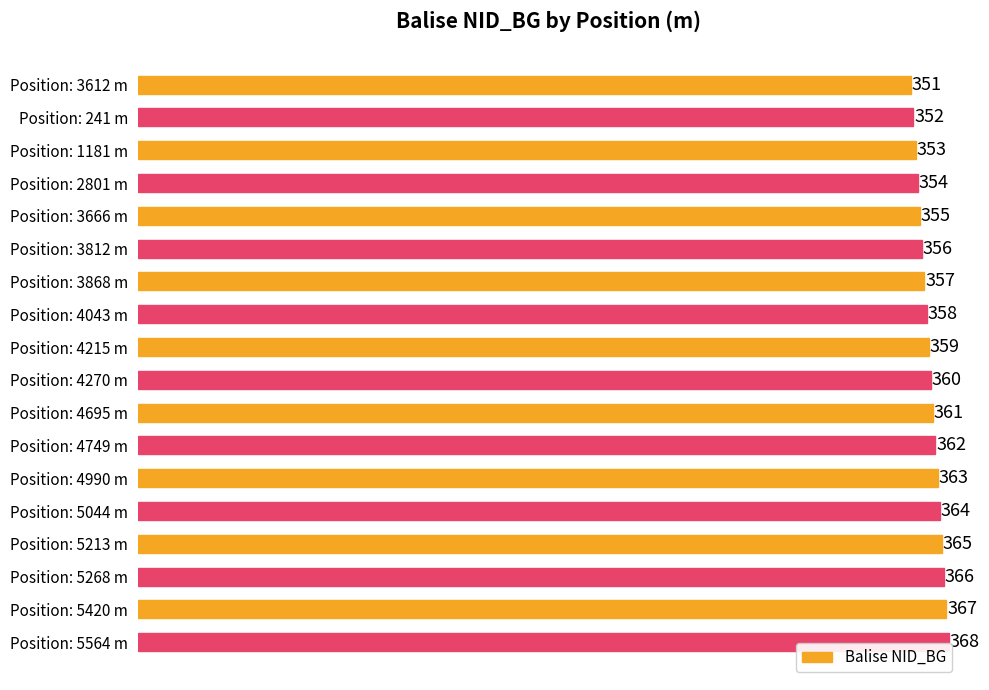

How many bars are there in total?

18